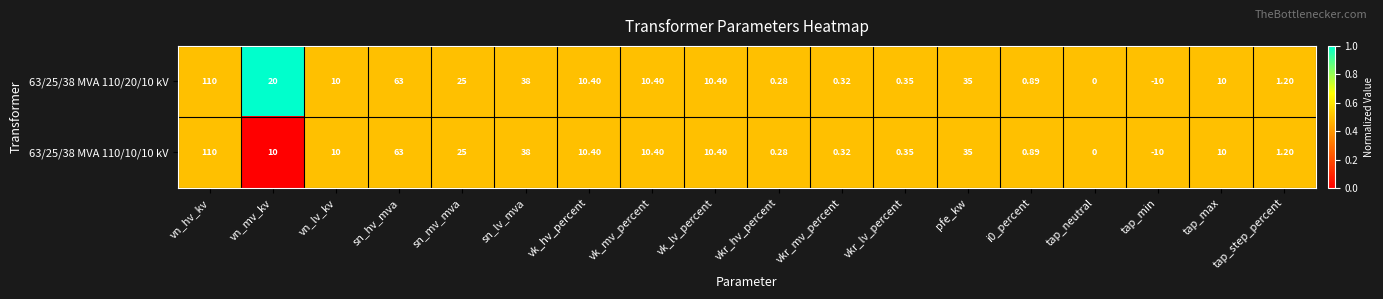

Which series has the largest total across all categories?

63/25/38 MVA 110/20/10 kV